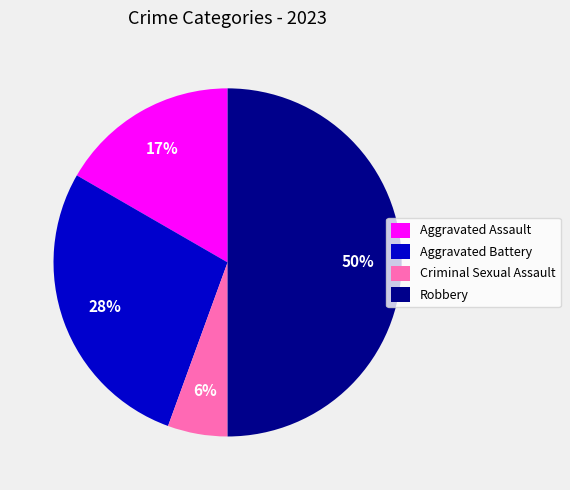

Is Aggravated Assault the majority of the pie?

No